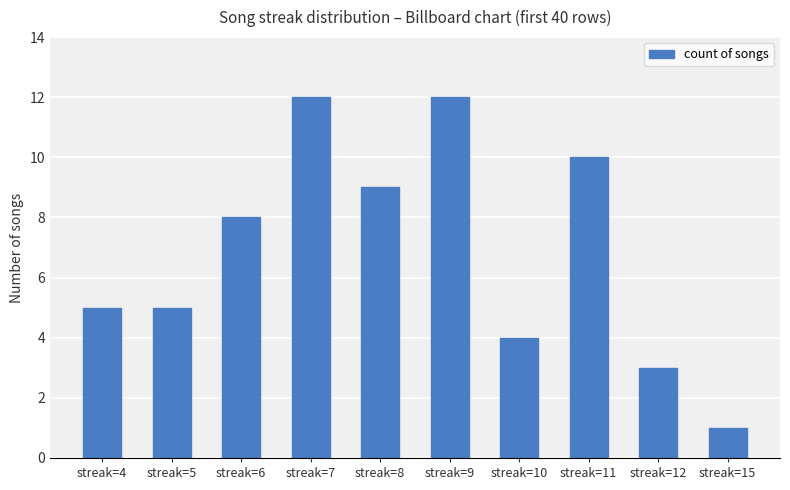

What is the sum of the values at streak=6 and streak=5?

13